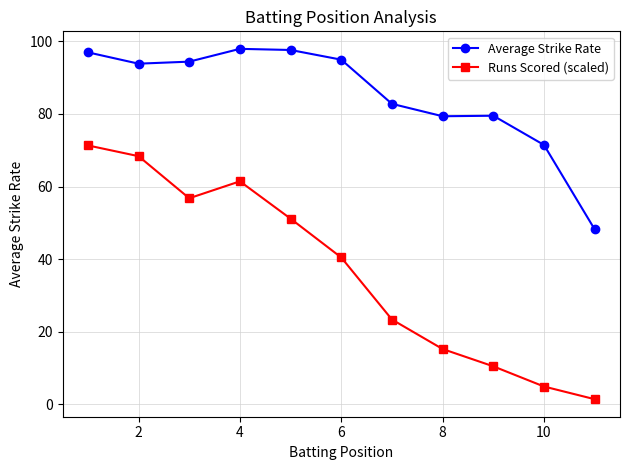

True or false: Average Strike Rate and Runs Scored (scaled) intersect in this chart.

False